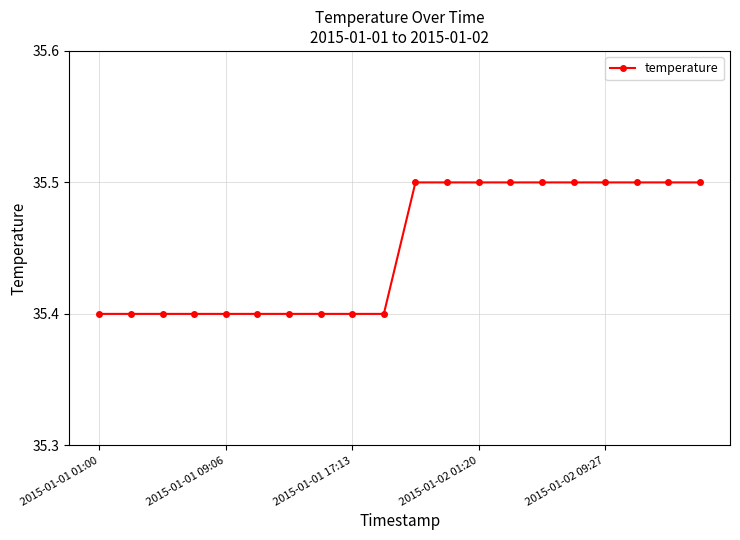

What is the value of the 18th point from the left?

35.5